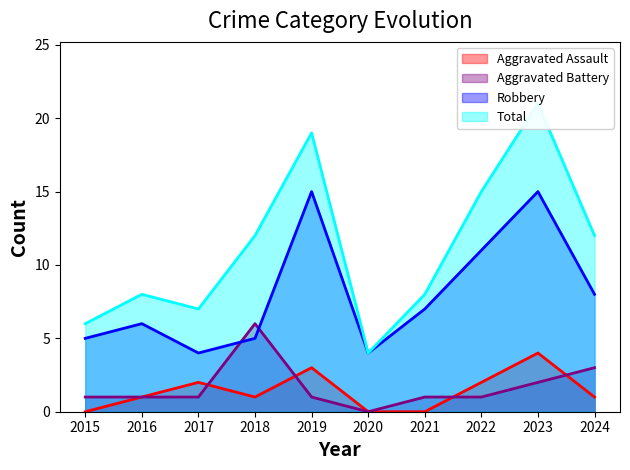

Reading right to left, extract all data points from this chart.

Aggravated Assault: 1	4	2	0	0	3	1	2	1	0
Aggravated Battery: 3	2	1	1	0	1	6	1	1	1
Robbery: 8	15	11	7	4	15	5	4	6	5
Total: 12	21	15	8	4	19	12	7	8	6